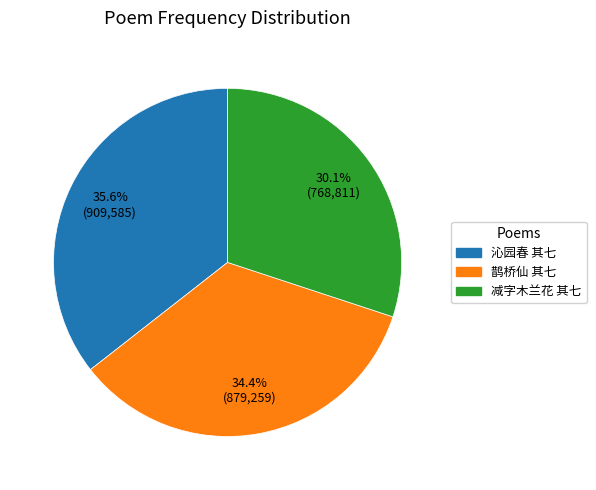

Which category has the smallest portion of the pie?

减字木兰花 其七